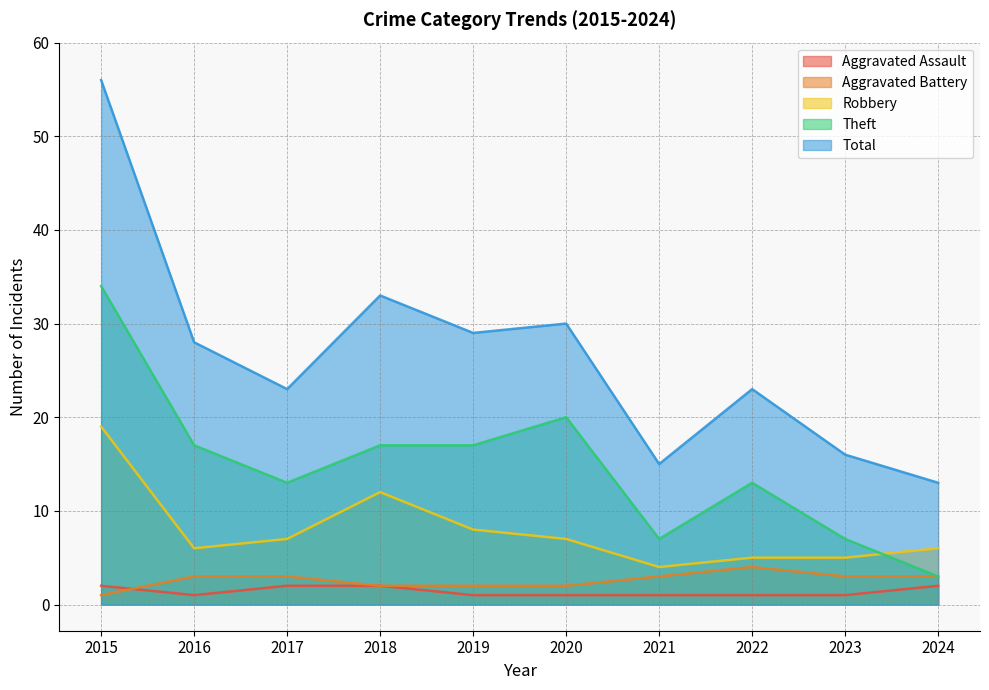

Between 2017 and 2015, which is larger?

2017